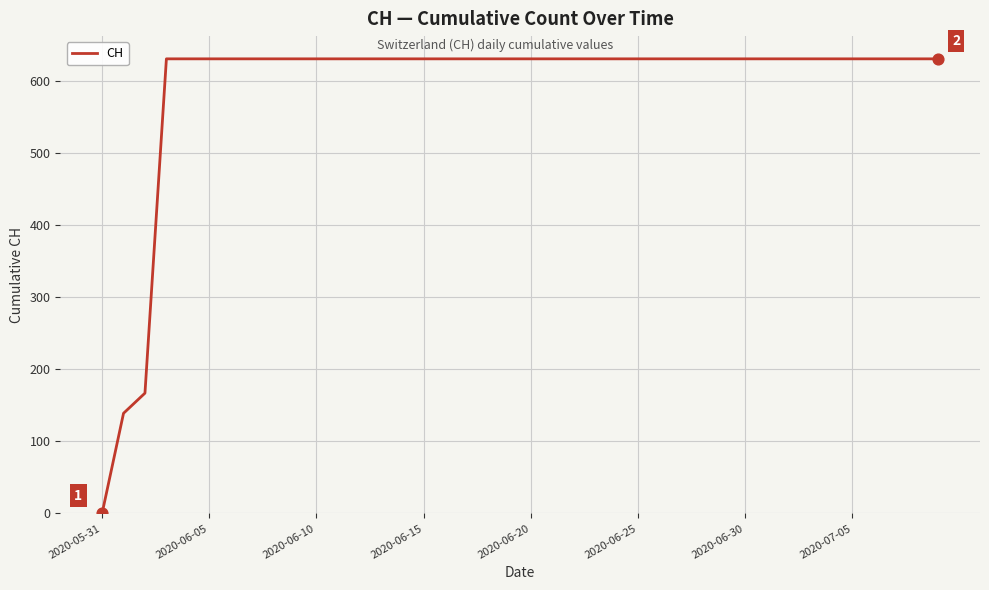

What is the maximum value shown in the chart?

631